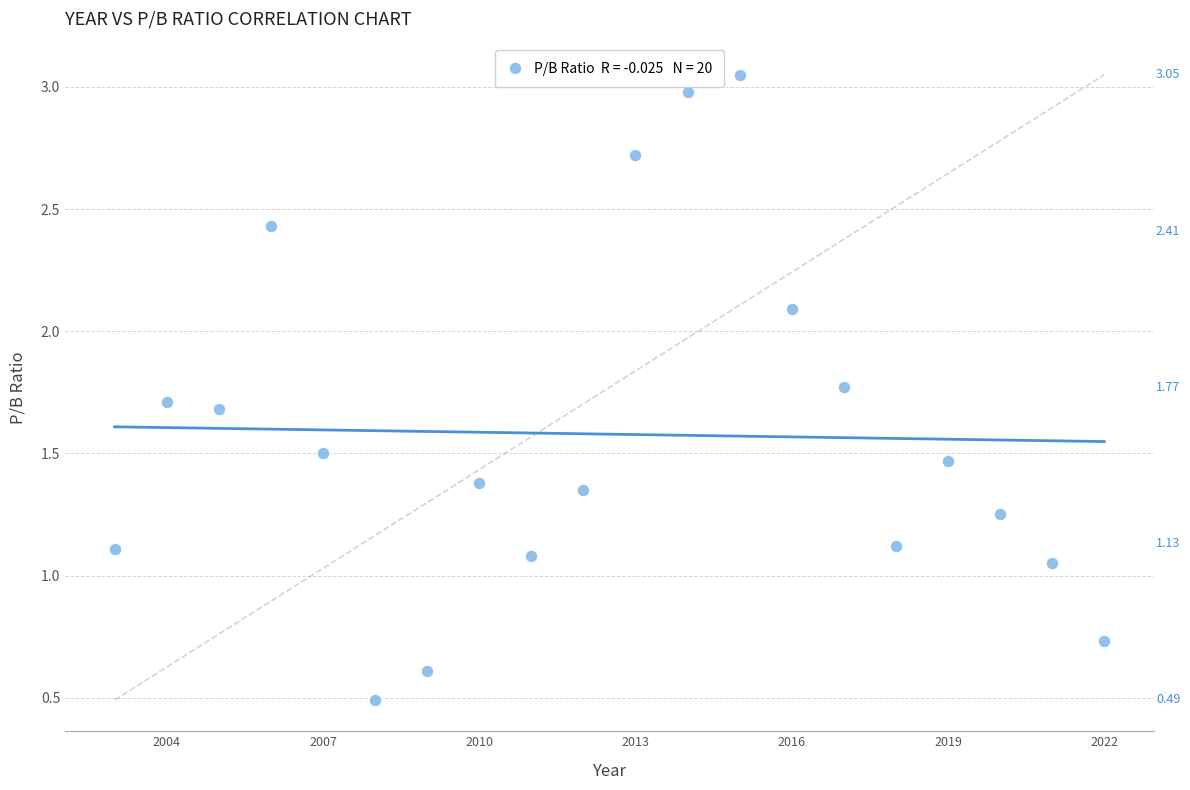

What is the range of X values (max minus min)?

19.0